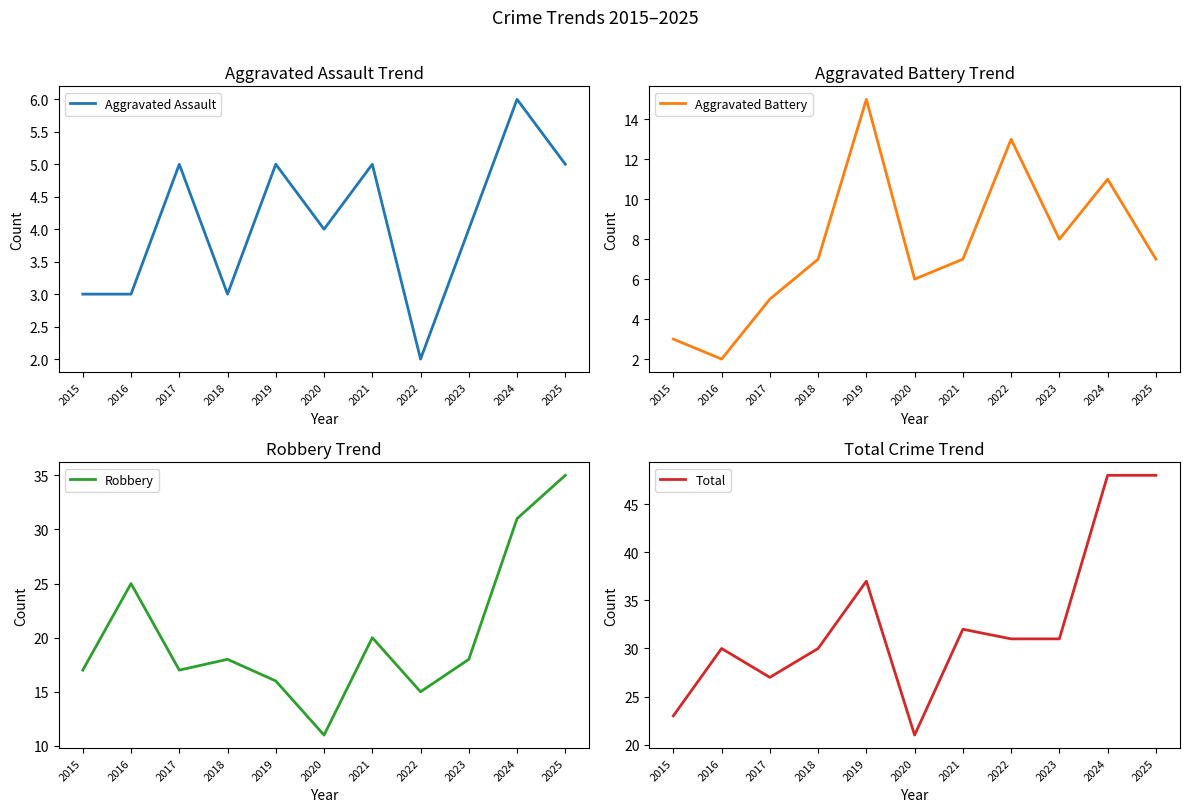

Which series has the largest range (max minus min)?

Total